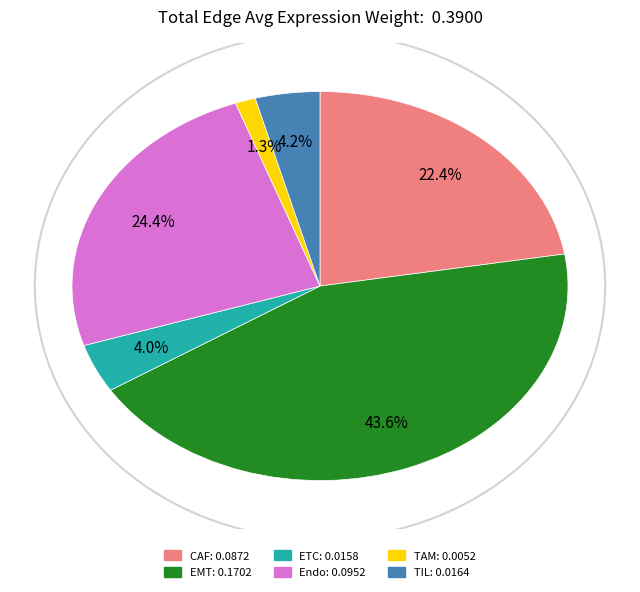

What is the largest slice in the pie chart?

EMT